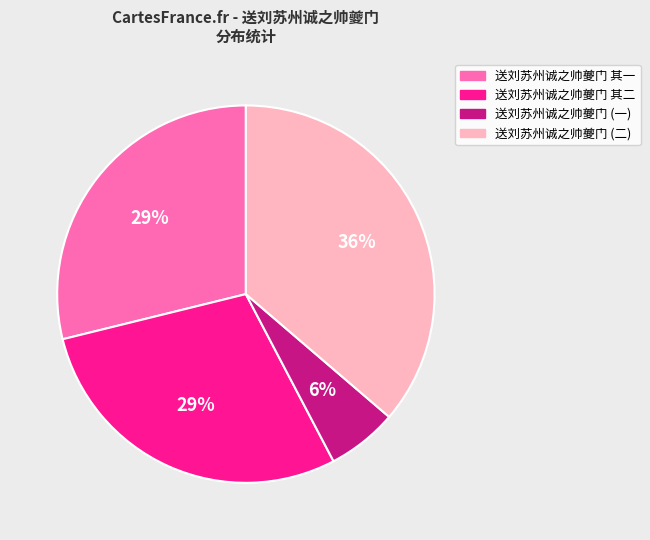

To the nearest percent, what portion does 送刘苏州诚之帅夔门 其一 represent?

29%